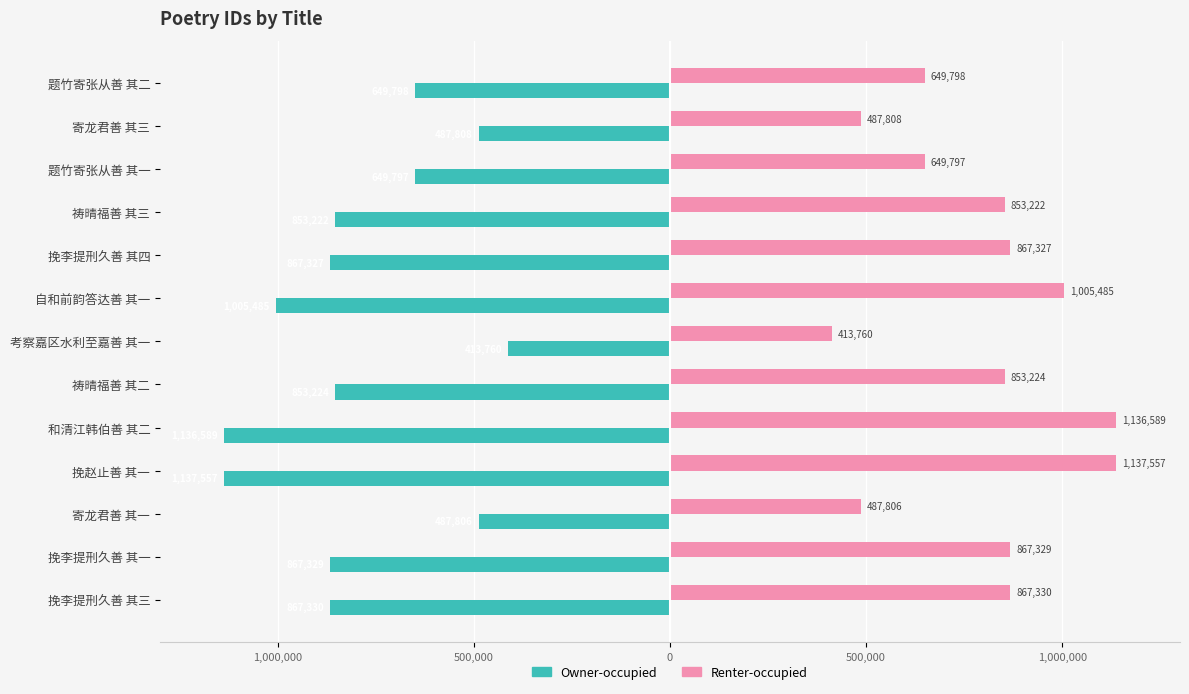

What are all the series names shown in the legend?

Owner-occupied, Renter-occupied